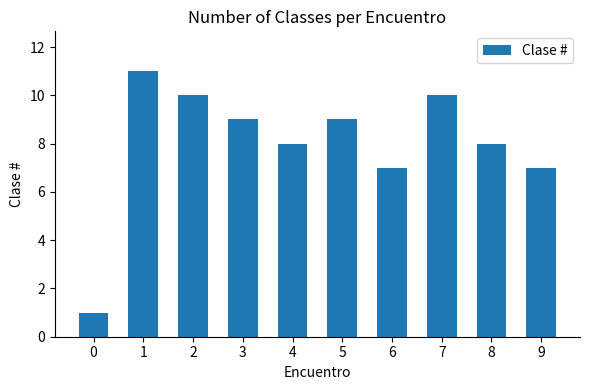

Is it true that the value at 7 is 13?

False